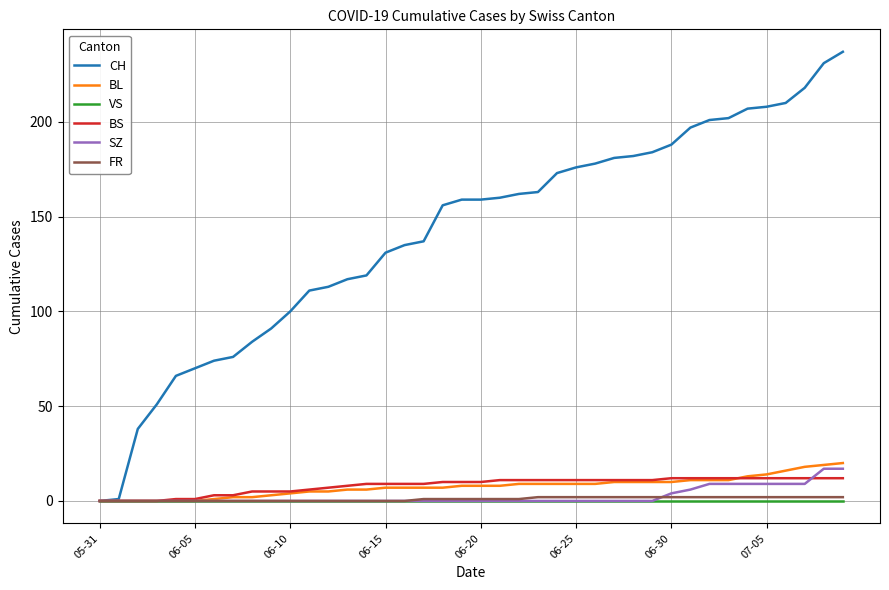

What is the greatest value displayed?

237